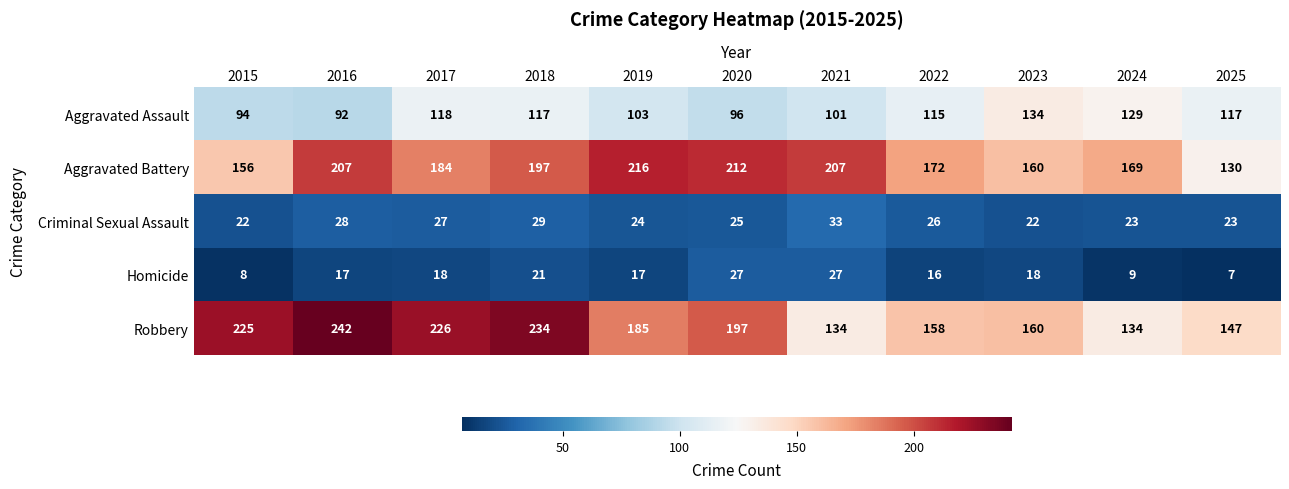

What is the spread (max minus min) of values at 2025?

140